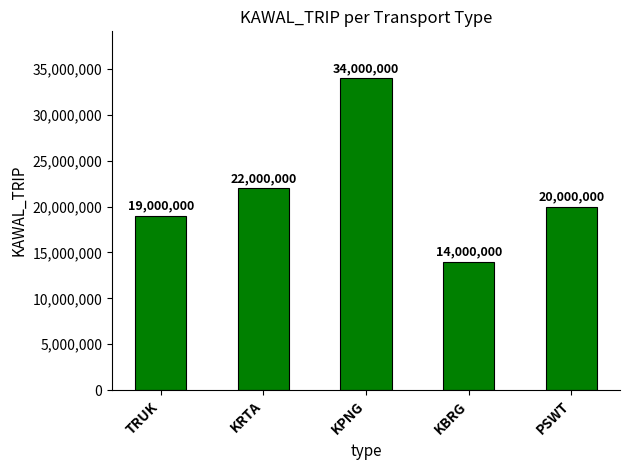

What is the change in value from KRTA to KPNG?

+12000000